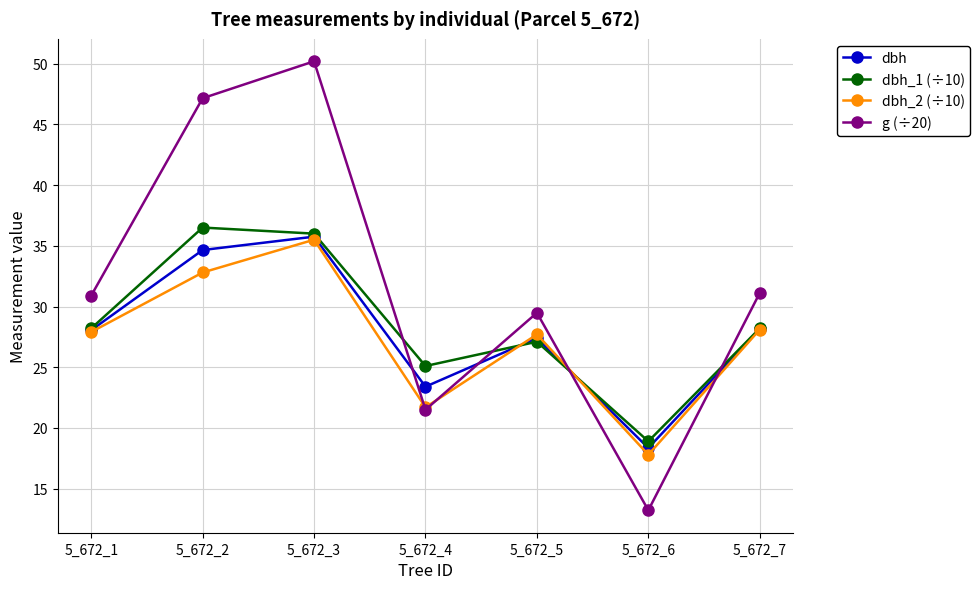

How many lines are shown in the chart?

4